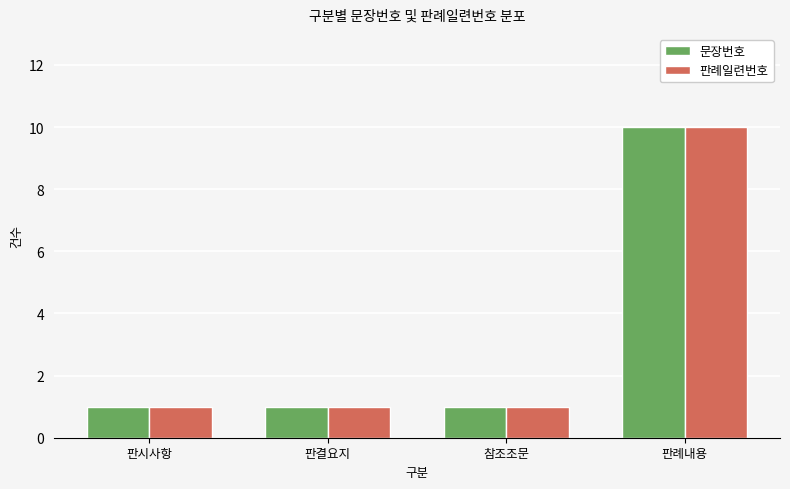

How many categories are shown in the chart?

4